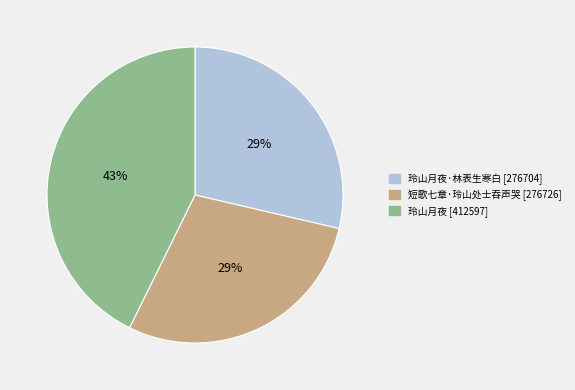

How many segments does this pie chart have?

3